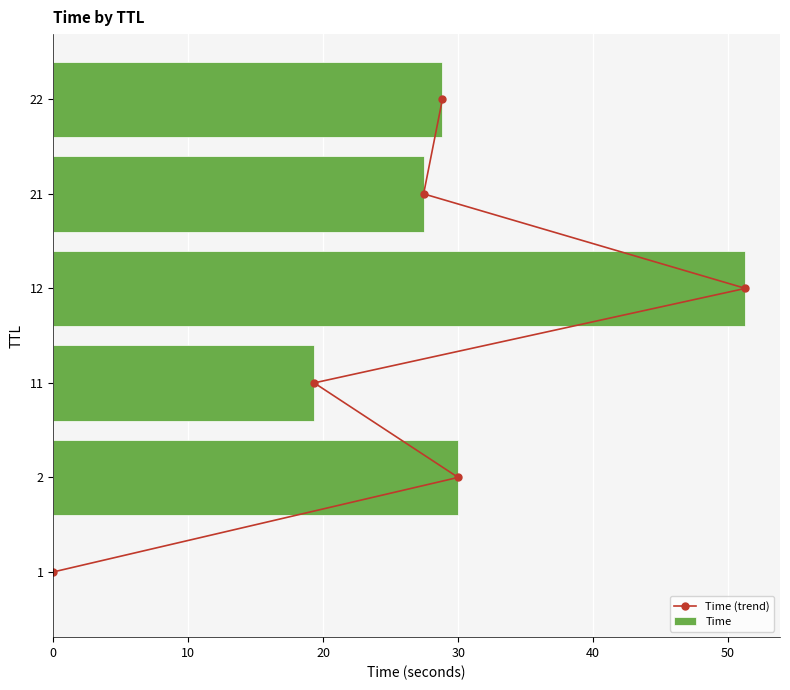

What is the sum of all Time values?

156.9